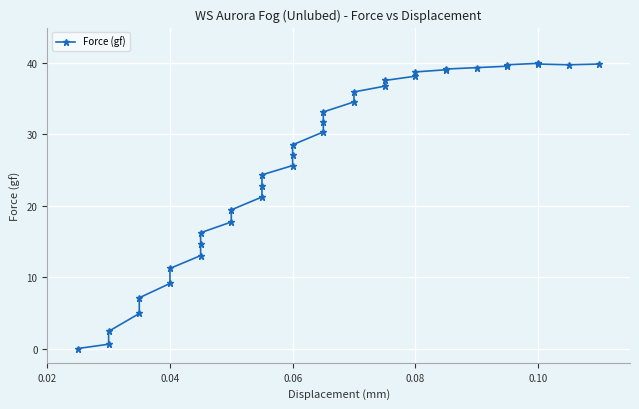

How many series are shown in this chart?

1